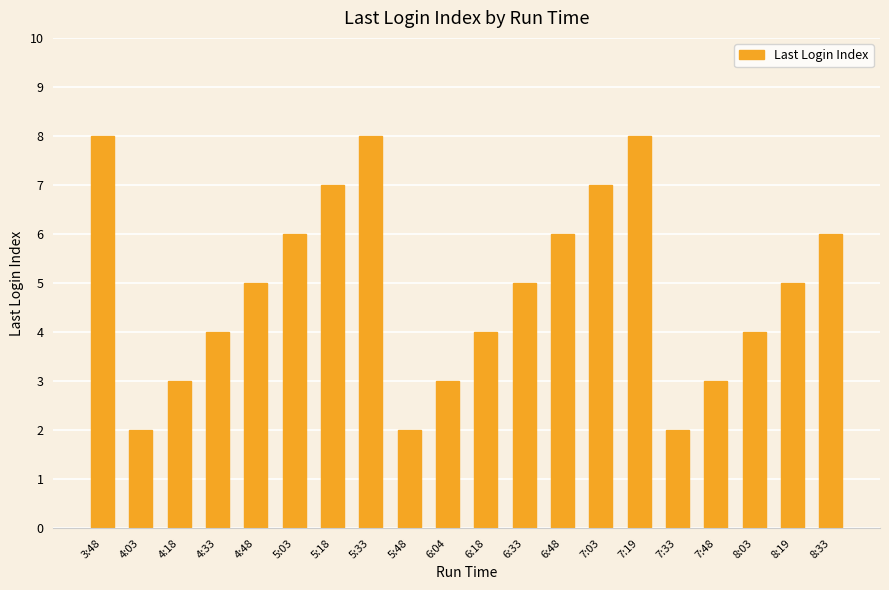

What is the sum of all values?

98